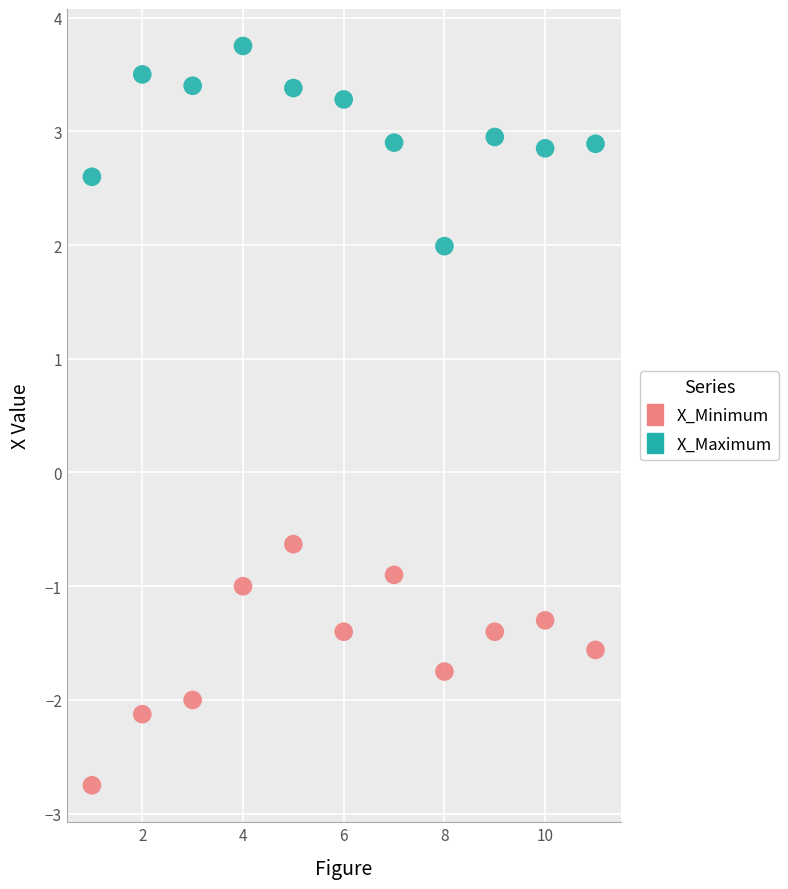

Which series contains the highest Y value?

X_Maximum